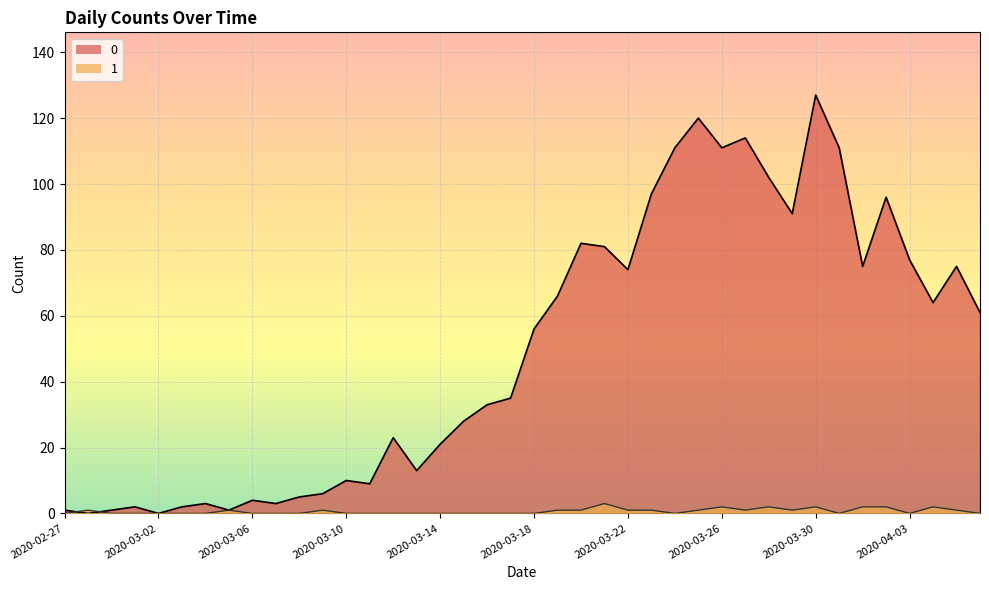

At which category does the chart reach its minimum across all series?

2020-02-28